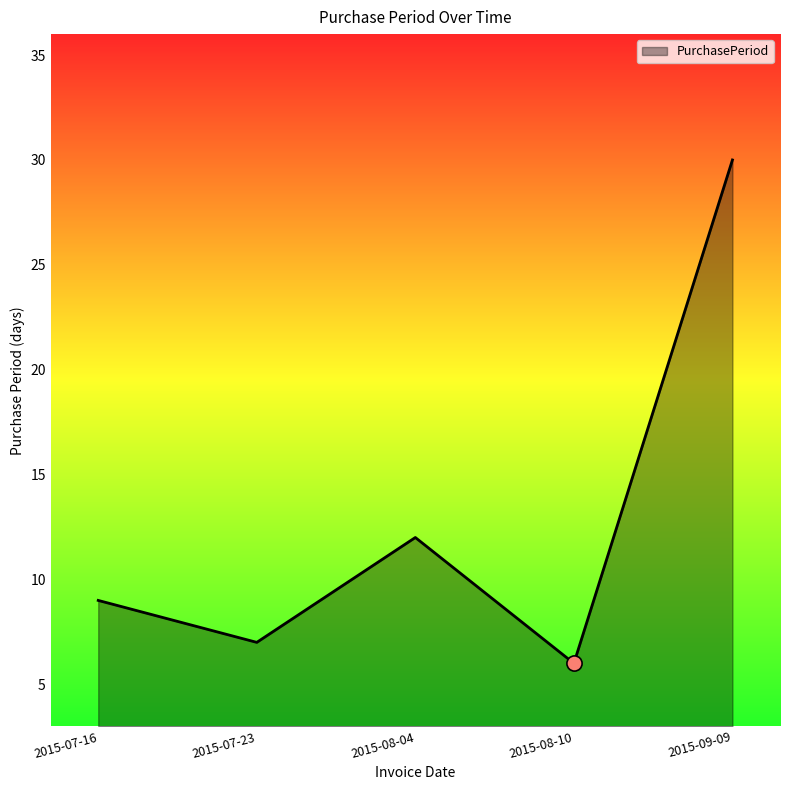

What is the change in value from 2015-07-23 to 2015-08-04?

+5